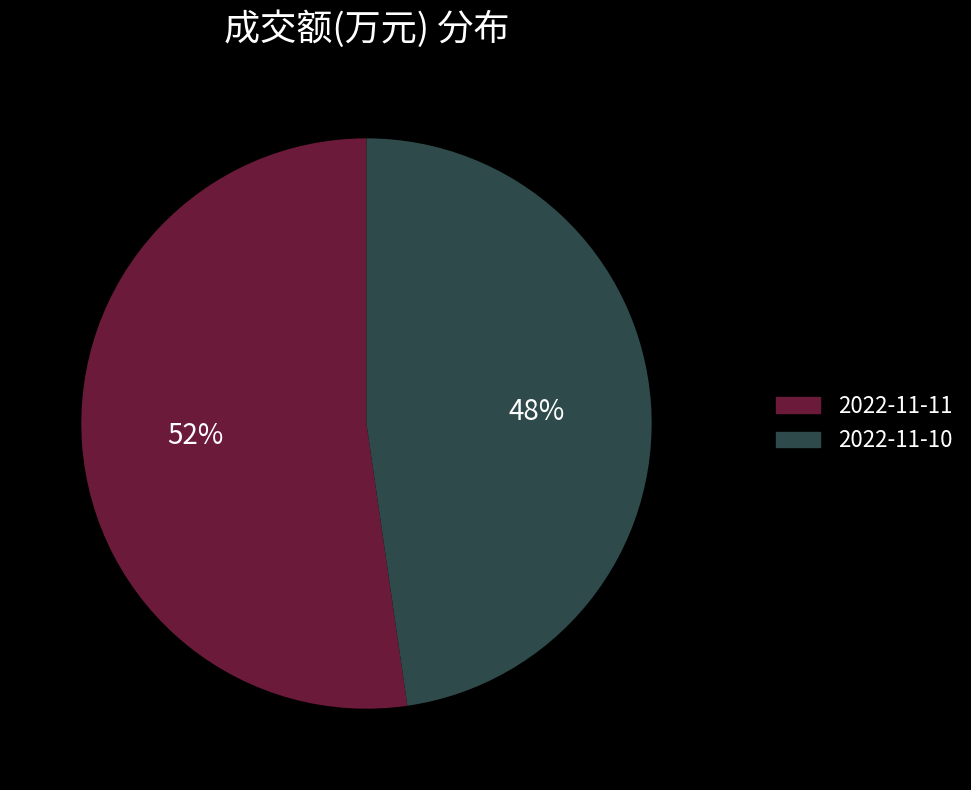

Do 2022-11-10 and 2022-11-11 together represent more than half of the pie?

Yes